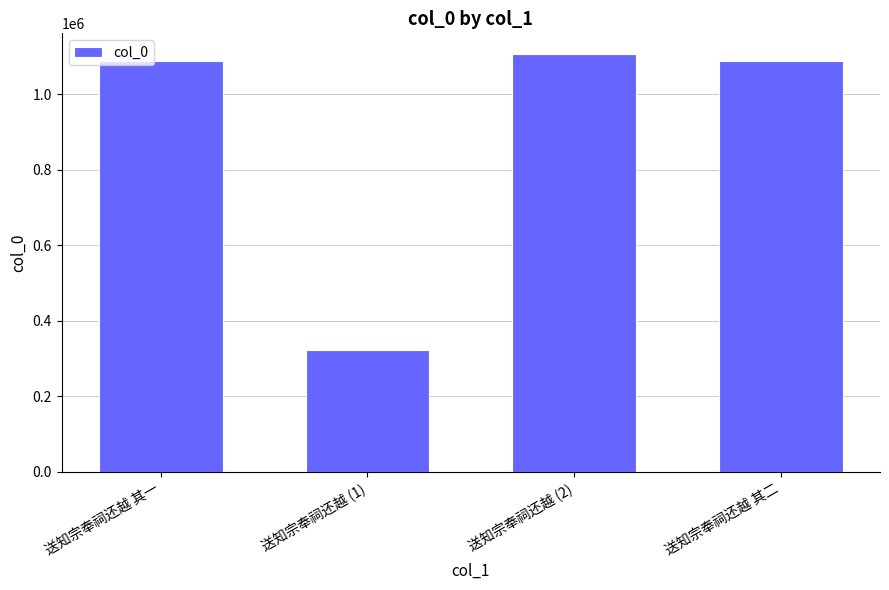

What is the label of the 2nd bar from the right?

送知宗奉祠还越 (2)